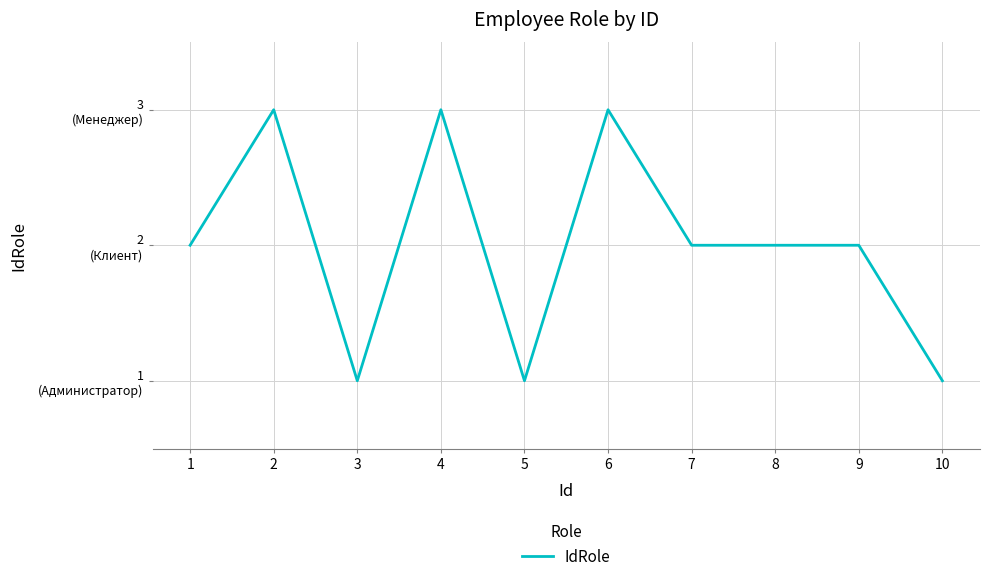

Which has a higher value, 10 or 1?

1